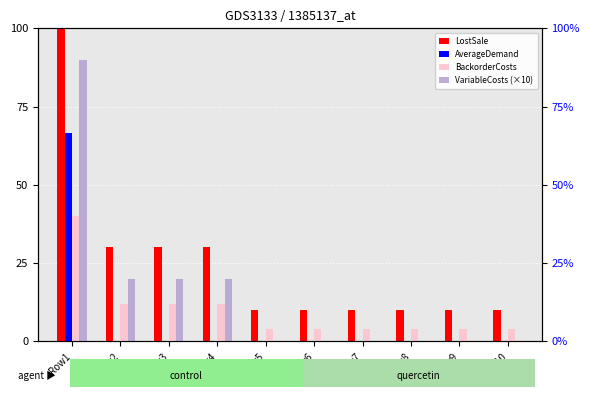

Between Row4 and Row7, which is larger?

Row4